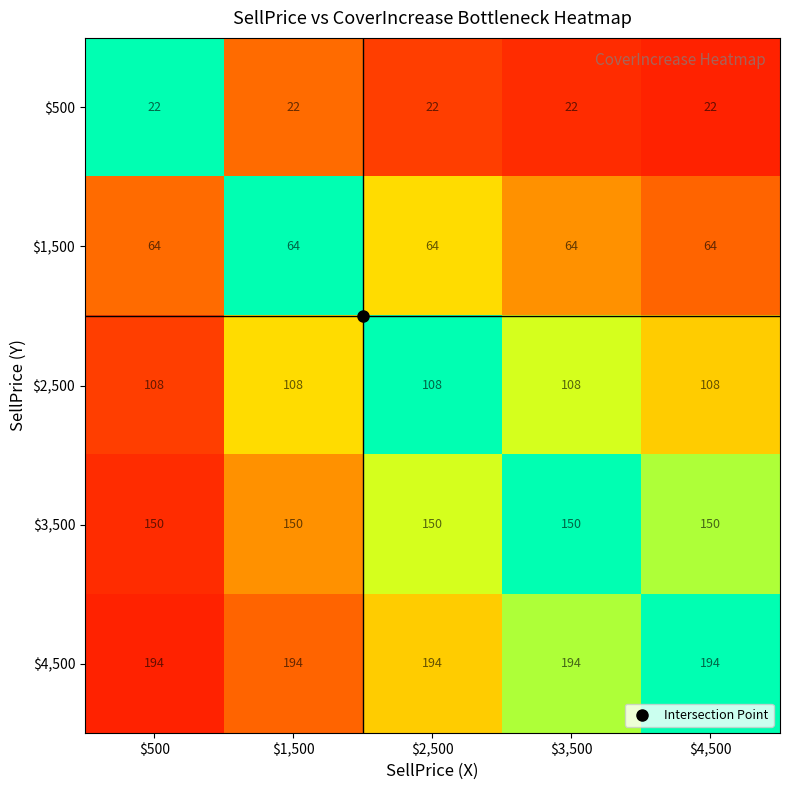

What is the average value of the $4,500 series?

194